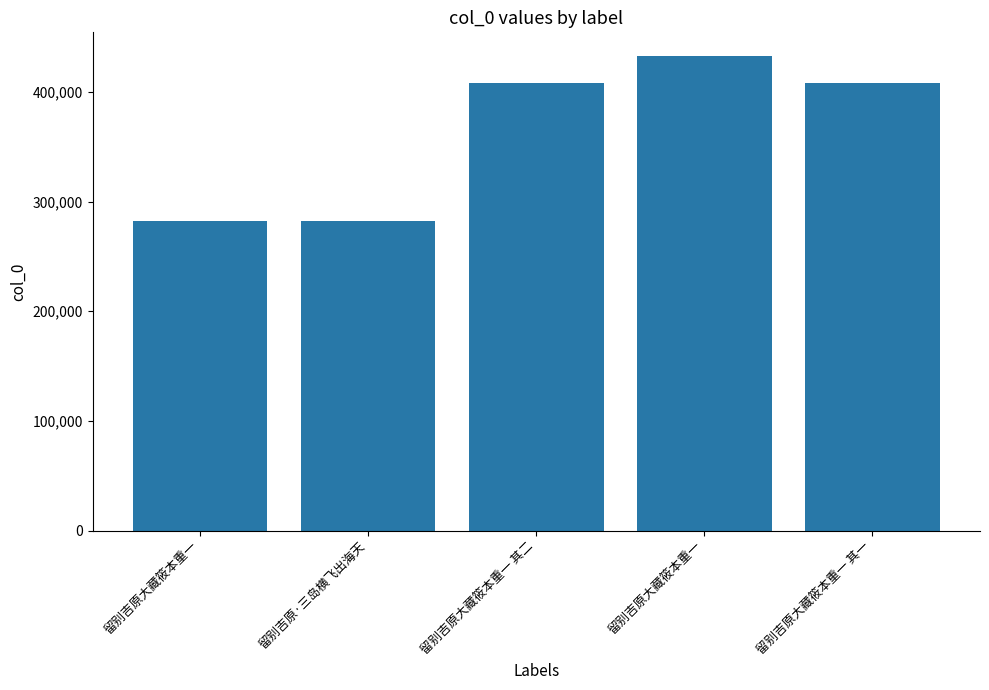

How many series are shown in this chart?

1